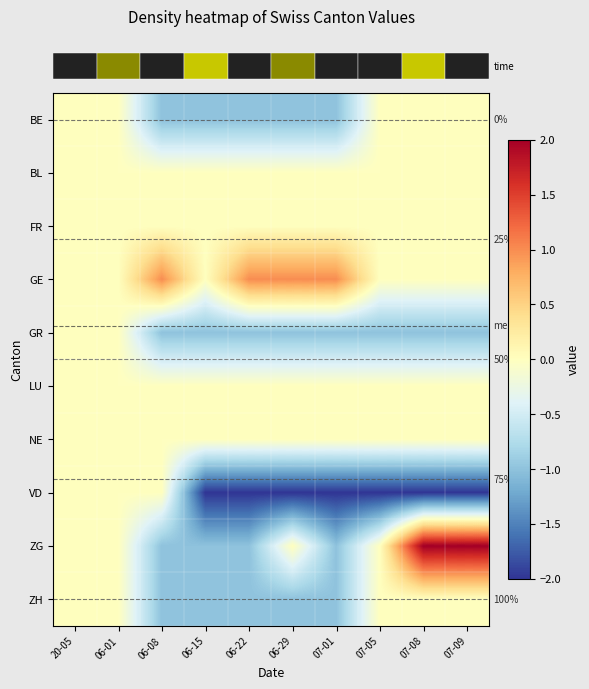

Between 06-29 and 06-01, which is larger?

06-01